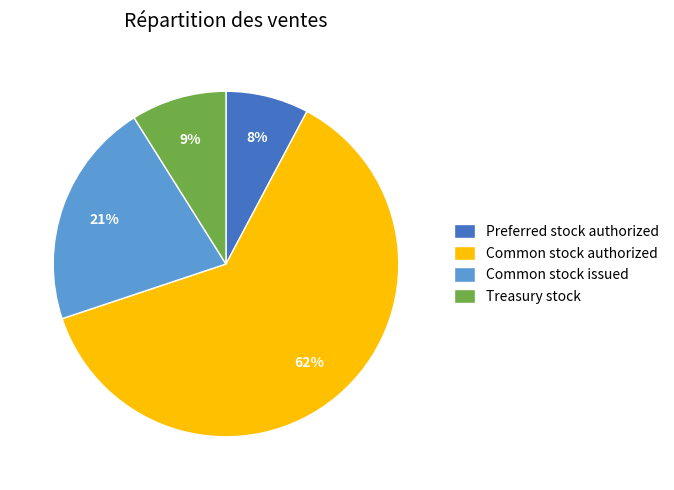

Between Common stock authorized and Common stock issued, which is larger?

Common stock authorized